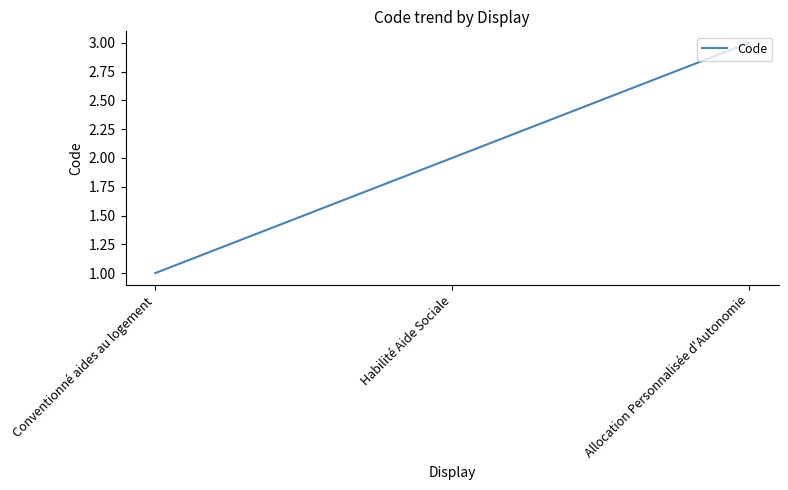

Reading left to right, list all the values displayed in this chart.

1	2	3